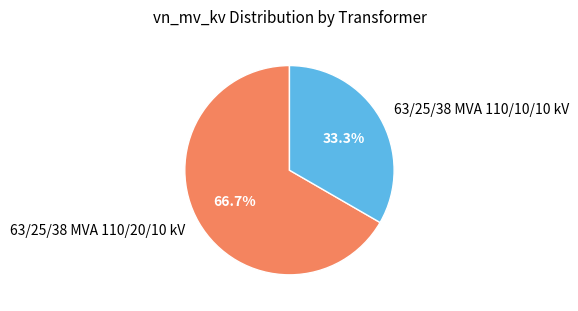

To the nearest percent, what portion does 63/25/38 MVA 110/20/10 kV represent?

67%